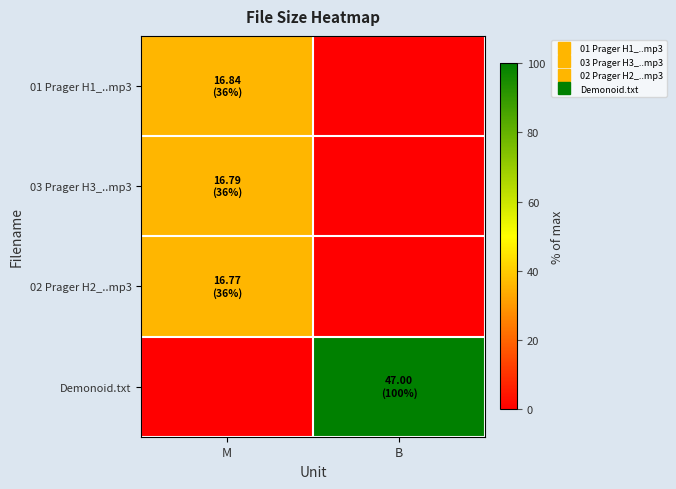

Reading left to right, list all the values displayed in this chart.

01 Prager H1_..mp3: M=35.8	B=0.0
03 Prager H3_..mp3: M=35.7	B=0.0
02 Prager H2_..mp3: M=35.7	B=0.0
Demonoid.txt: M=0.0	B=100.0